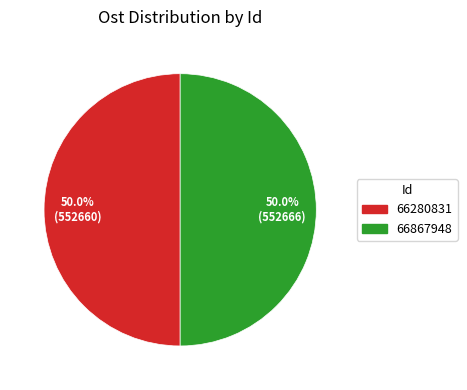

How many segments does this pie chart have?

2